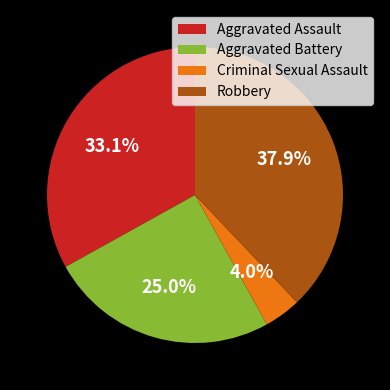

How many slices are in this pie chart?

4